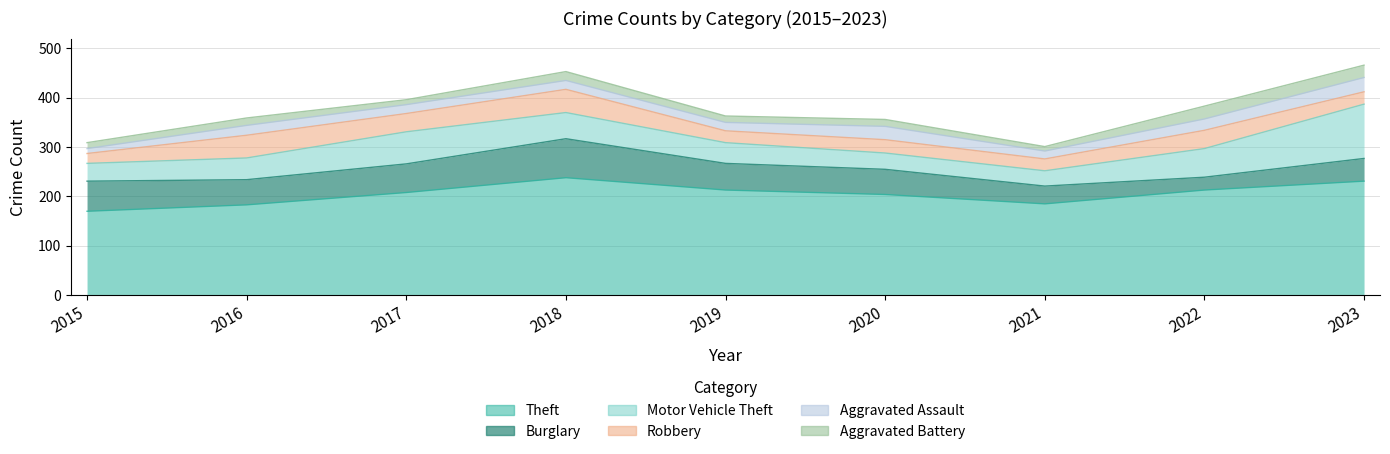

At which category is the sum across all series the highest?

2023